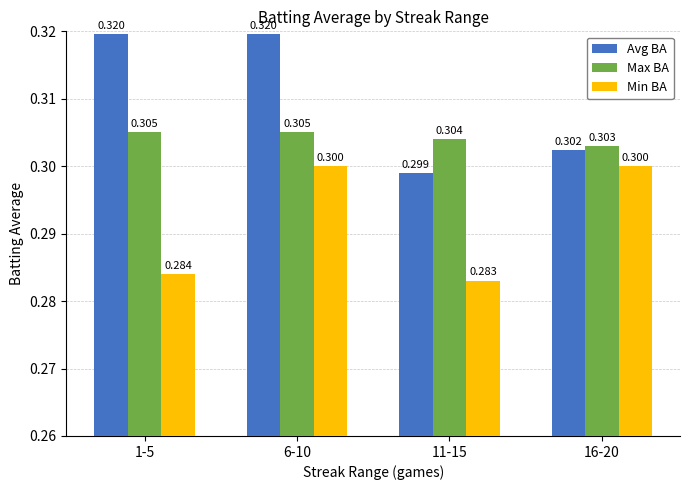

Rank the series at 11-15 from lowest to highest value.

Min BA, Avg BA, Max BA